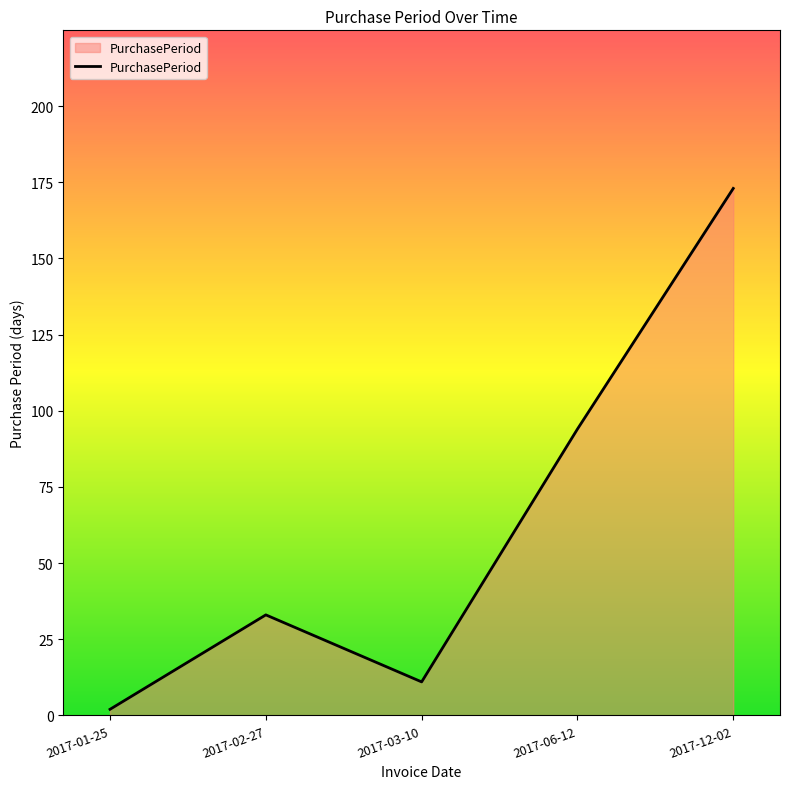

Which has a higher value, 2017-02-27 or 2017-01-25?

2017-02-27